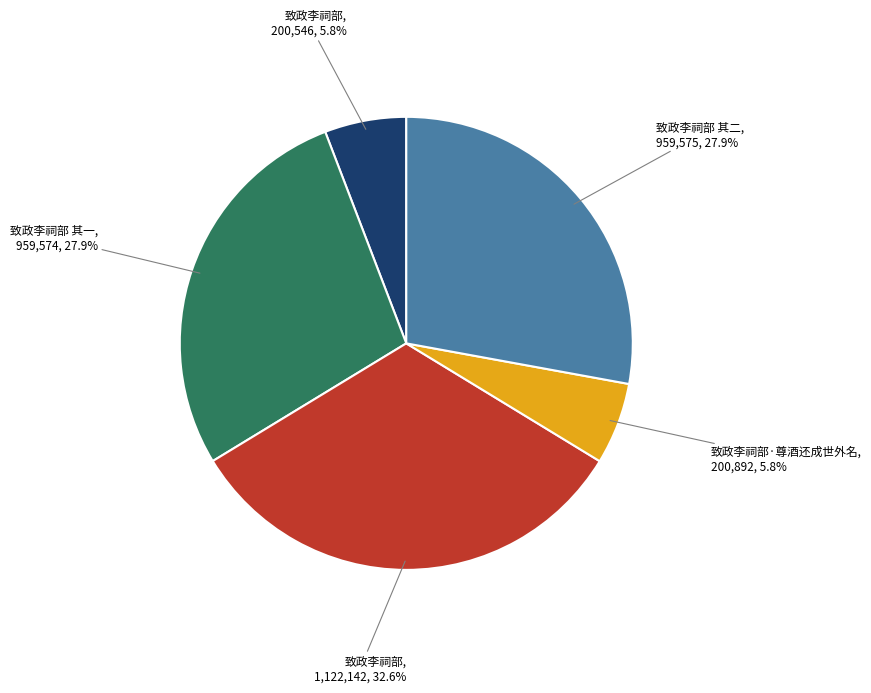

Does any single category account for the majority?

No